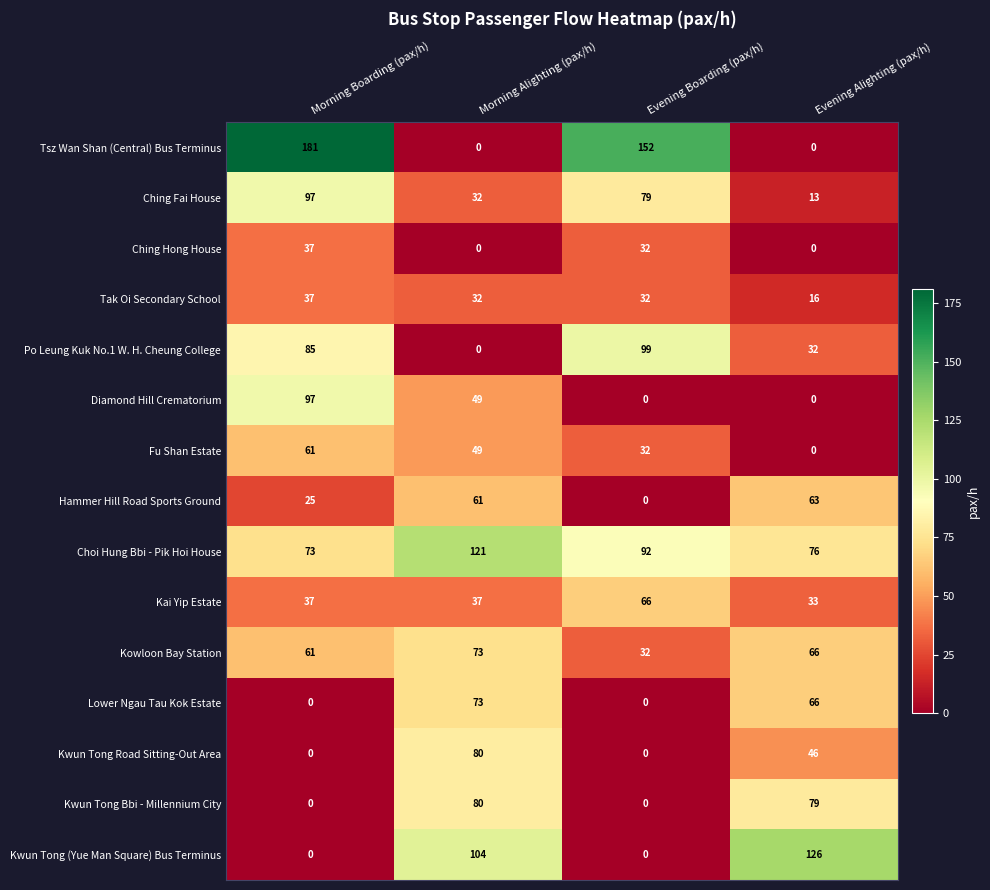

What is the greatest value displayed?

181